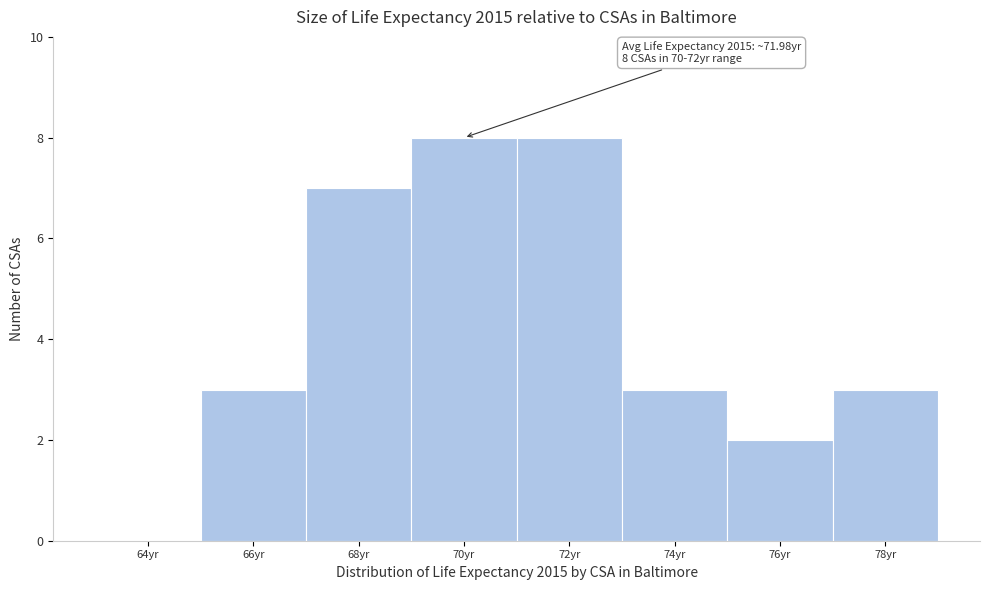

Reading left to right, transcribe all the data shown in this chart.

64yr=0	66yr=3	68yr=7	70yr=8	72yr=8	74yr=3	76yr=2	78yr=3